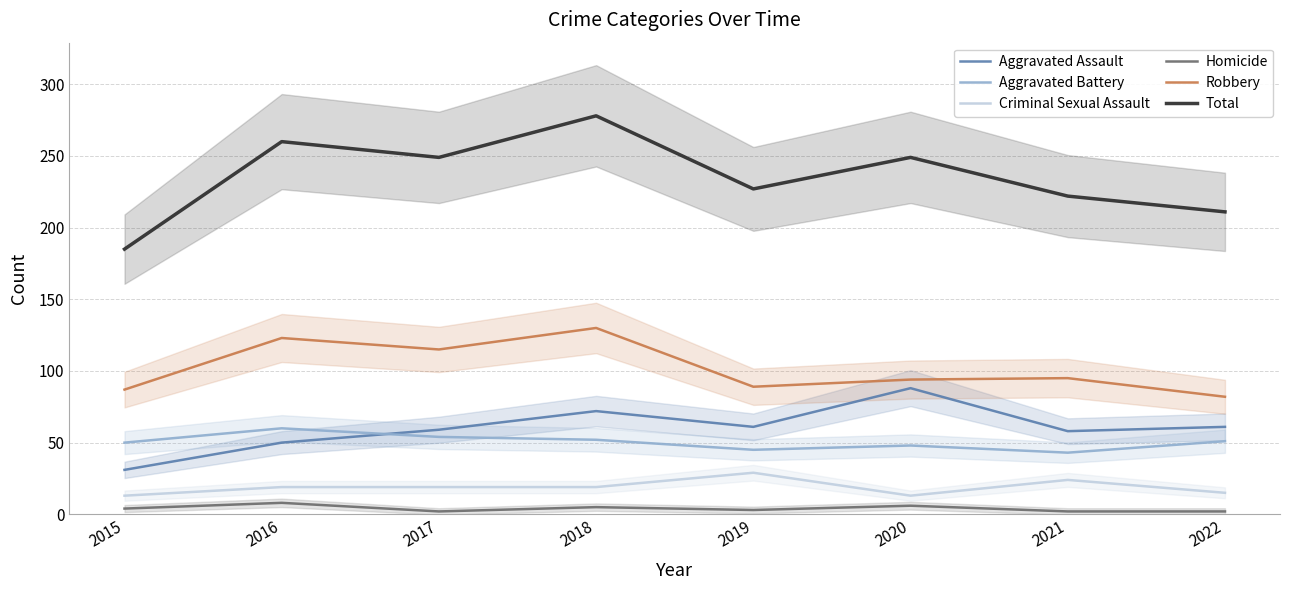

True or false: Homicide has a value of 2 at 2017.

True